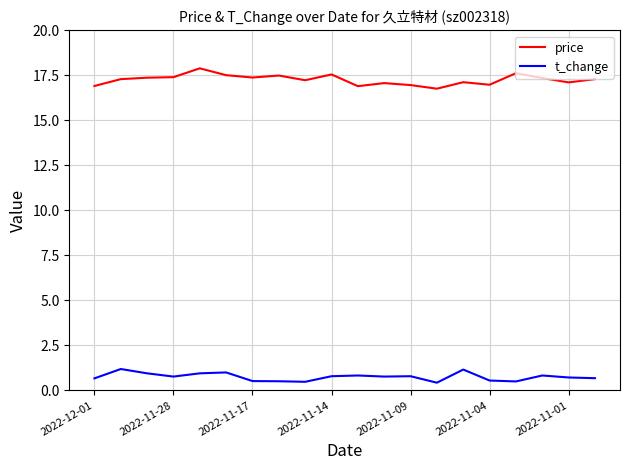

Rank the series by their maximum value, from highest to lowest.

price, t_change